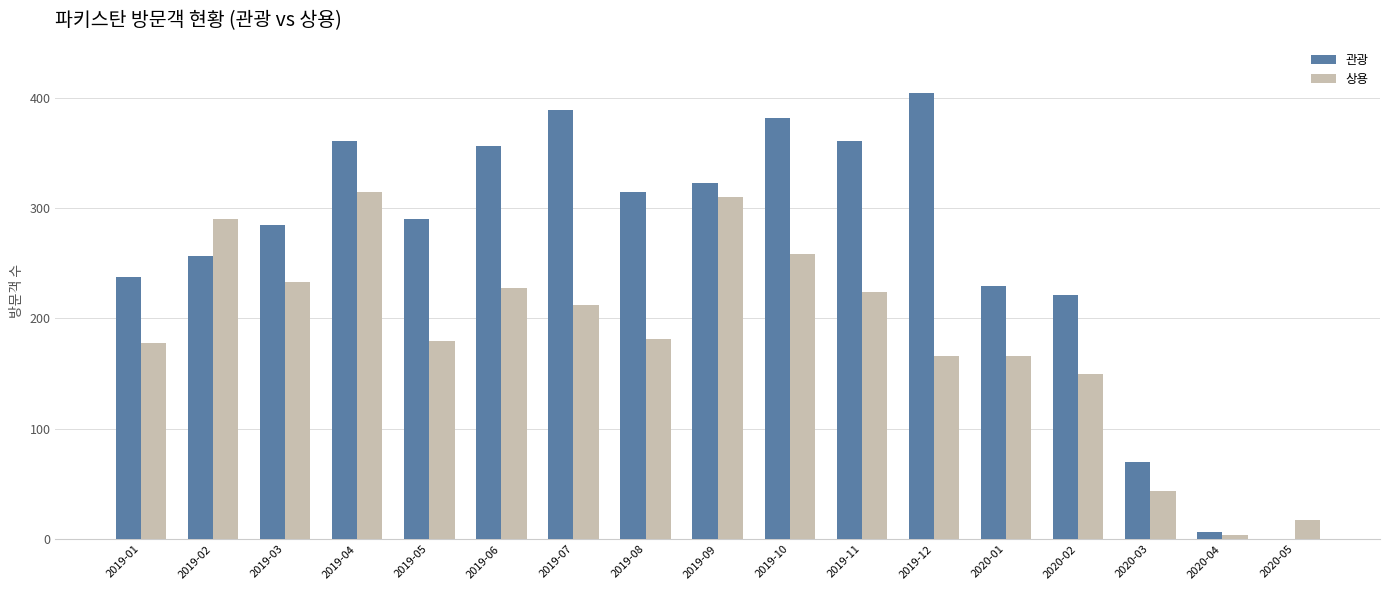

The value of 관광 at 2019-08 is 315. True or false?

True